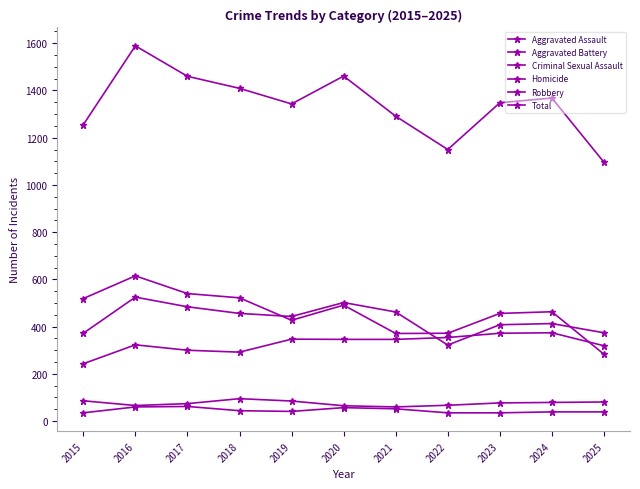

How many lines are shown in the chart?

6